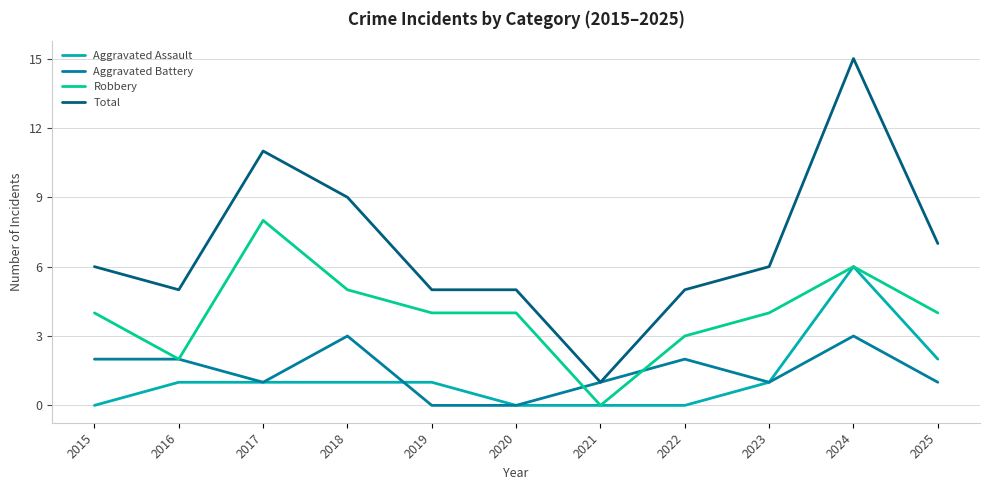

Reading right to left, extract all data points from this chart.

Aggravated Assault: 2025=2	2024=6	2023=1	2022=0	2021=0	2020=0	2019=1	2018=1	2017=1	2016=1	2015=0
Aggravated Battery: 2025=1	2024=3	2023=1	2022=2	2021=1	2020=0	2019=0	2018=3	2017=1	2016=2	2015=2
Robbery: 2025=4	2024=6	2023=4	2022=3	2021=0	2020=4	2019=4	2018=5	2017=8	2016=2	2015=4
Total: 2025=7	2024=15	2023=6	2022=5	2021=1	2020=5	2019=5	2018=9	2017=11	2016=5	2015=6